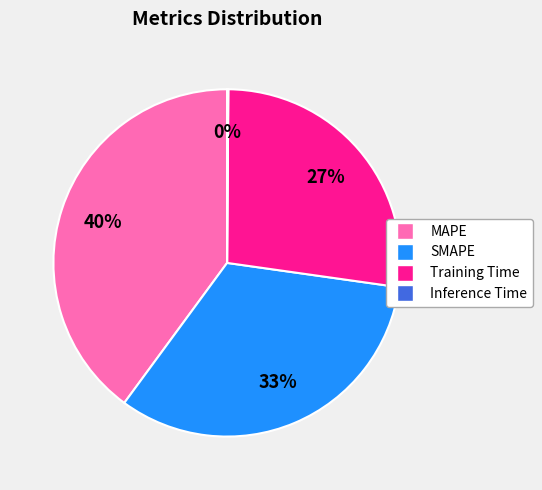

Which category has the biggest portion of the pie?

MAPE